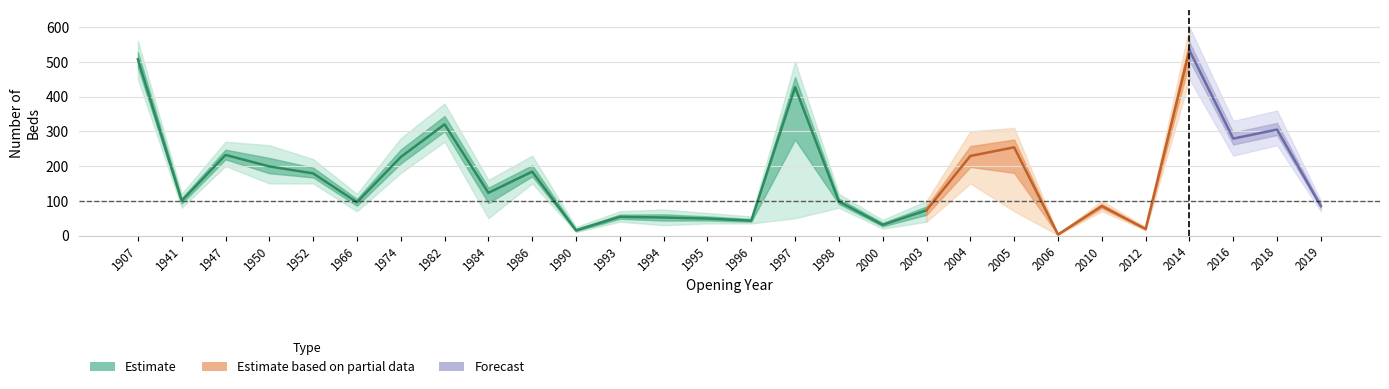

Is the value of numberOfBeds_mid at 1974 greater than the value of numberOfBeds_upper at 1950?

No